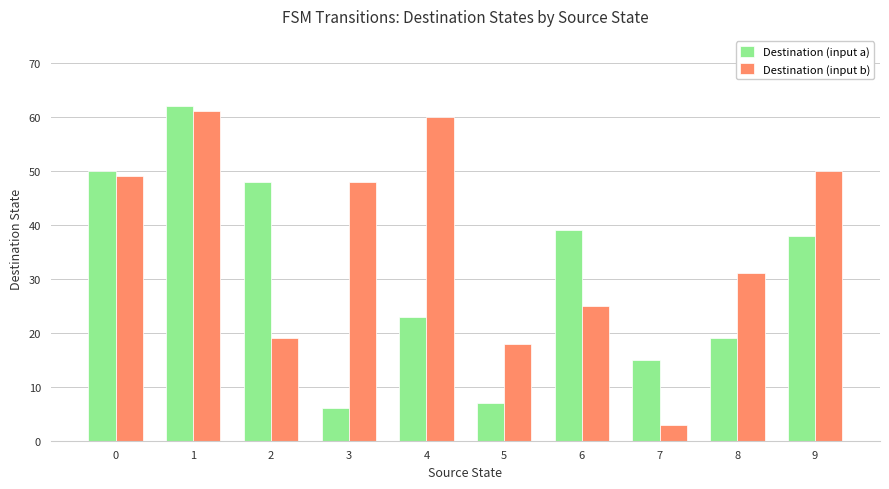

What are all the series names shown in the legend?

Destination (input a), Destination (input b)